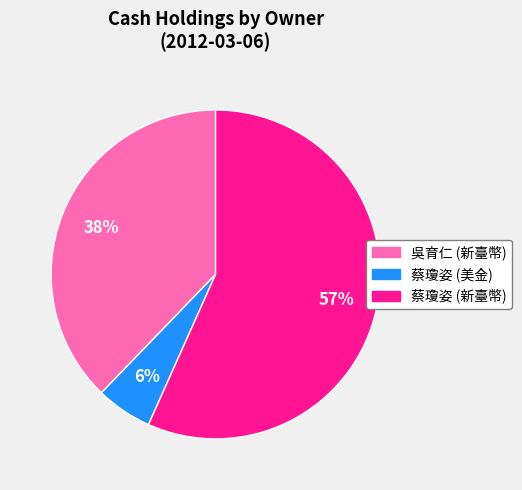

Is there a majority slice in this chart?

Yes